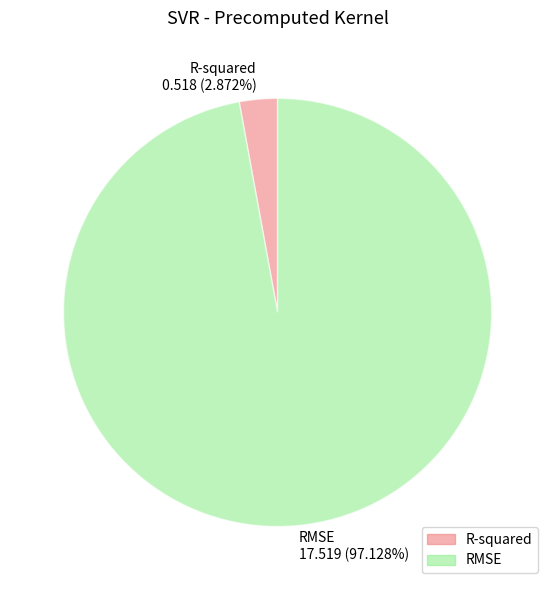

Is it true that RMSE is 86% of the pie?

False